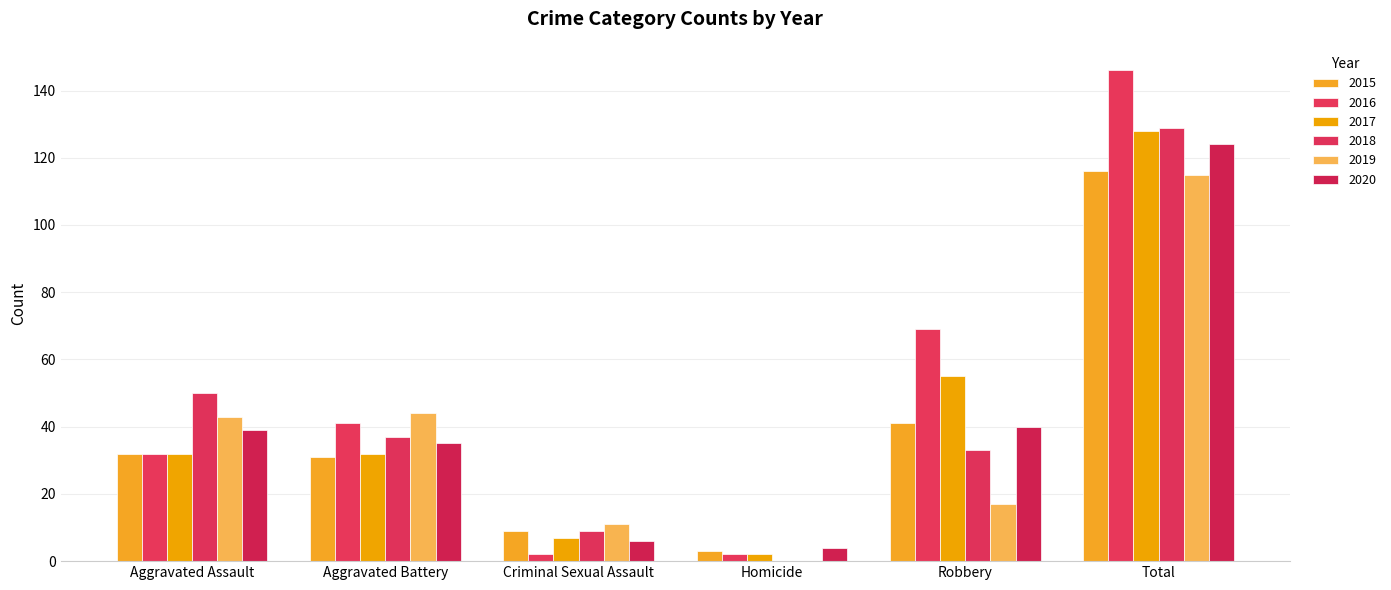

What is the difference between the 2018 values at Robbery and Aggravated Battery?

4